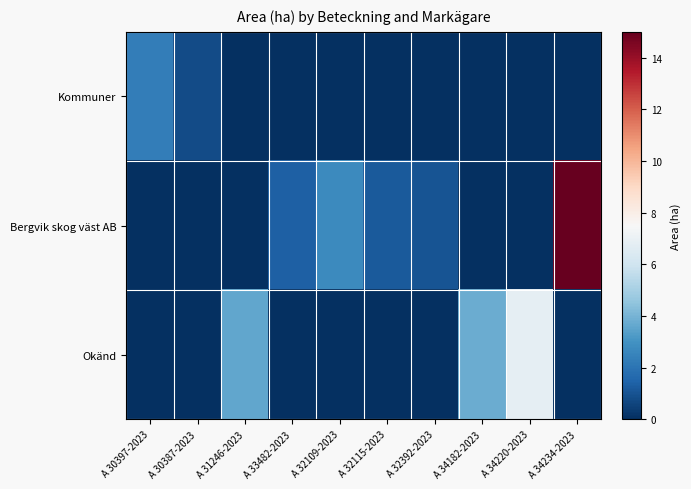

Reading left to right, extract all data points from this chart.

Kommuner: A 30397-2023=2.3	A 30387-2023=0.8	A 31246-2023=0.0	A 33482-2023=0.0	A 32109-2023=0.0	A 32115-2023=0.0	A 32392-2023=0.0	A 34182-2023=0.0	A 34220-2023=0.0	A 34234-2023=0.0
Bergvik skog väst AB: A 30397-2023=0.0	A 30387-2023=0.0	A 31246-2023=0.0	A 33482-2023=1.4	A 32109-2023=2.7	A 32115-2023=1.2	A 32392-2023=1.0	A 34182-2023=0.0	A 34220-2023=0.0	A 34234-2023=15.0
Okänd: A 30397-2023=0.0	A 30387-2023=0.0	A 31246-2023=3.6	A 33482-2023=0.0	A 32109-2023=0.0	A 32115-2023=0.0	A 32392-2023=0.0	A 34182-2023=3.8	A 34220-2023=6.8	A 34234-2023=0.0